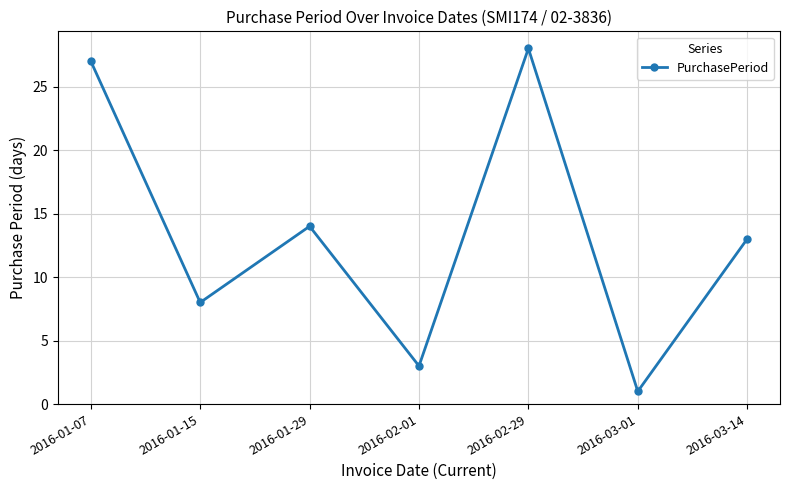

Where is the first local maximum?

2016-01-29